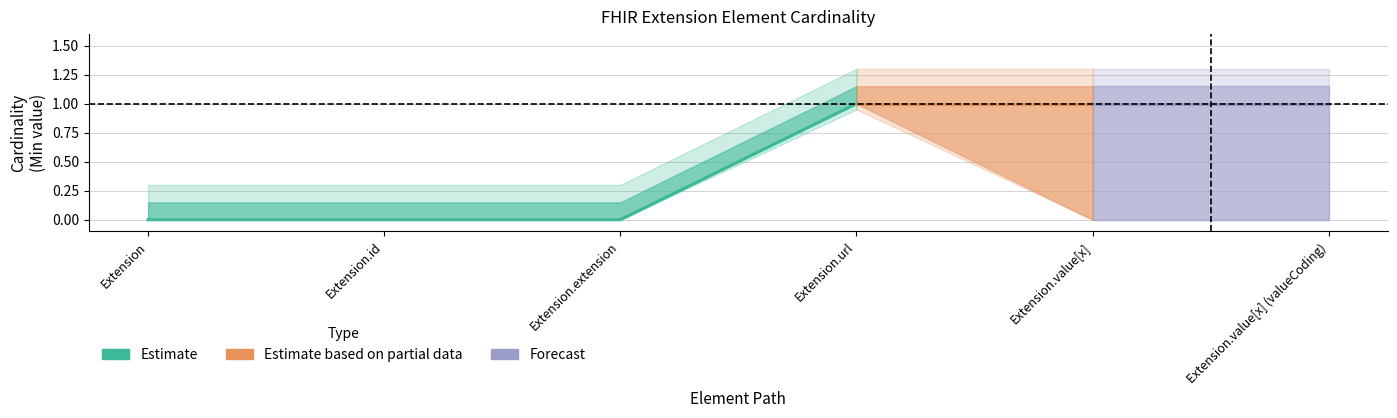

True or false: Base Min and Min intersect in this chart.

False